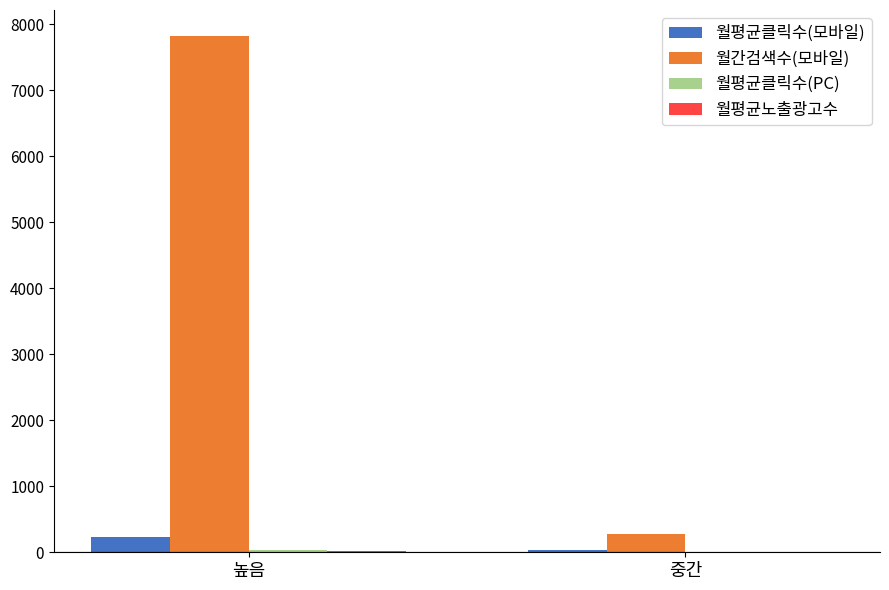

At which label is 월평균클릭수(모바일) closest to 129?

중간